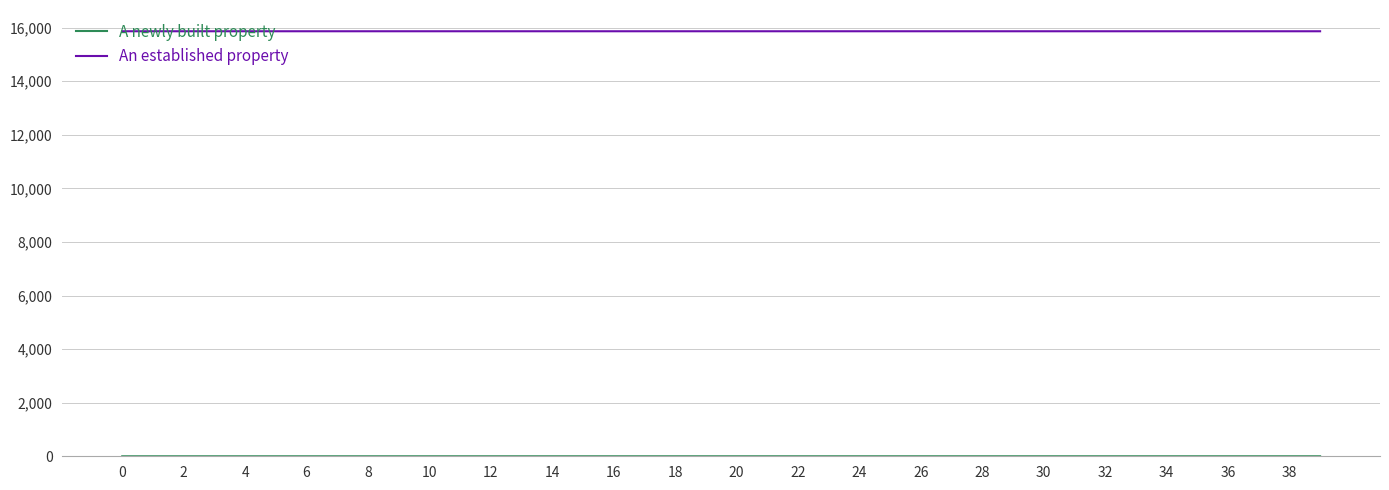

What is the greatest value displayed?

15867.0